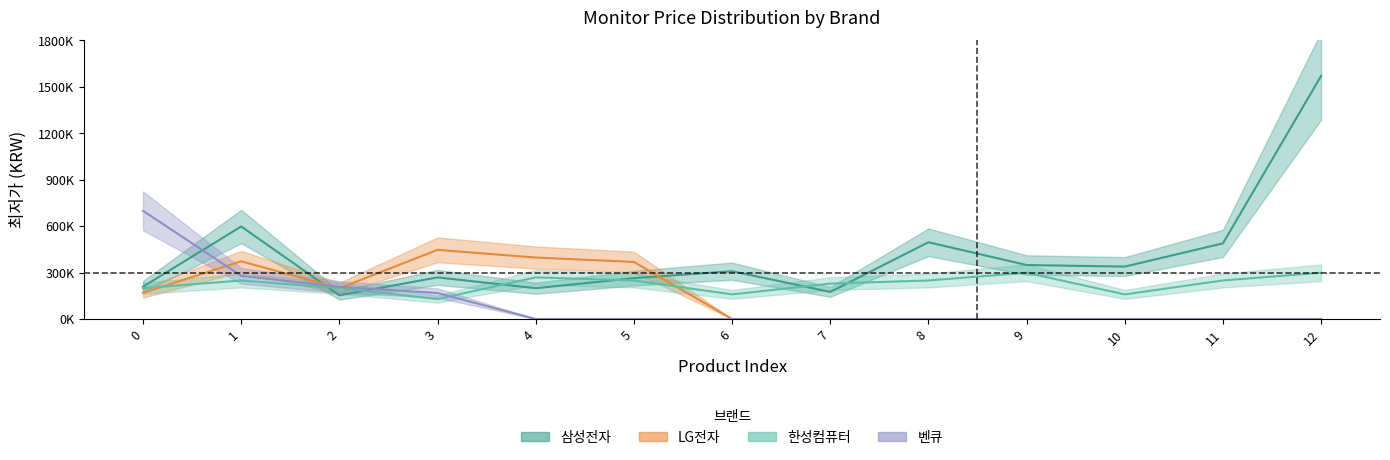

What are all the series names shown in the legend?

삼성전자, LG전자, 한성컴퓨터, 벤큐